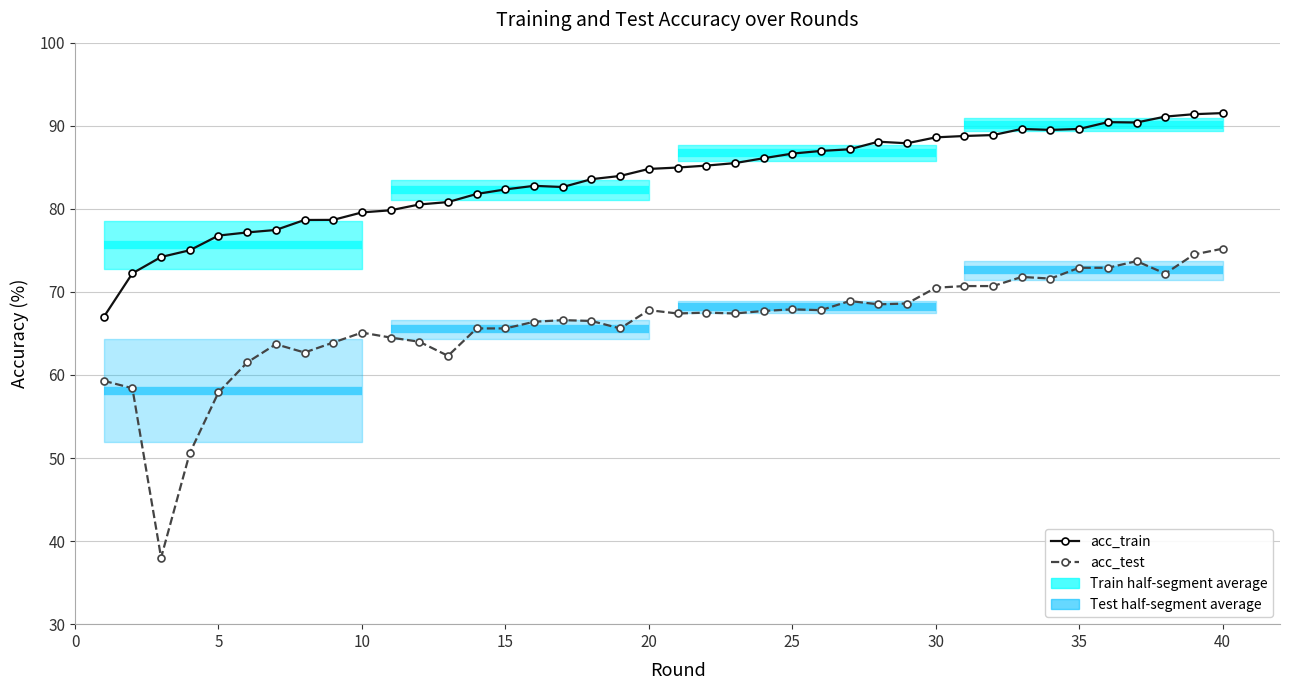

Is the value of acc_train at 30 greater than the value of acc_test at 16?

Yes